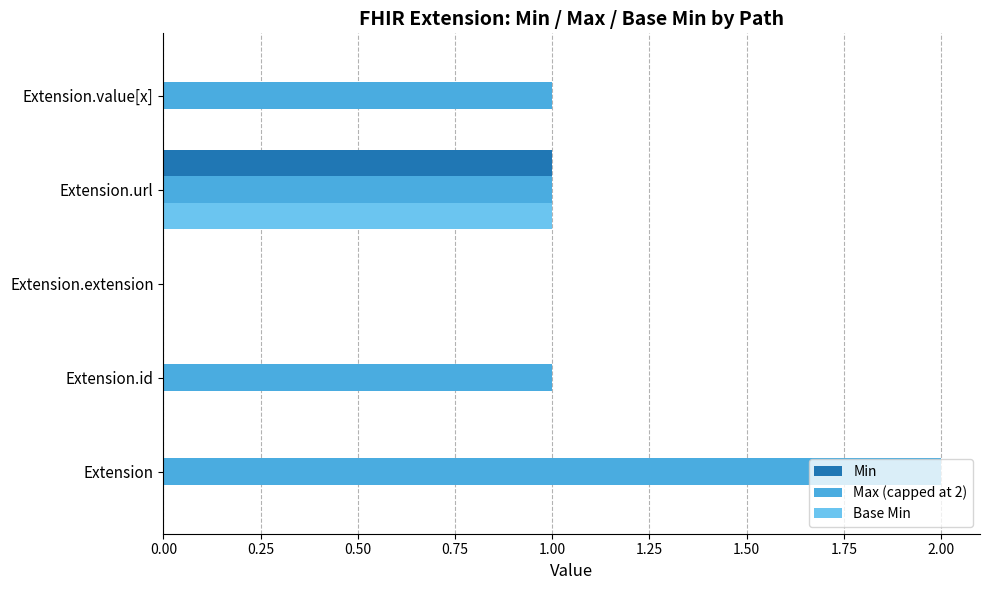

True or false: Base Min has a value of 0 at Extension.

True